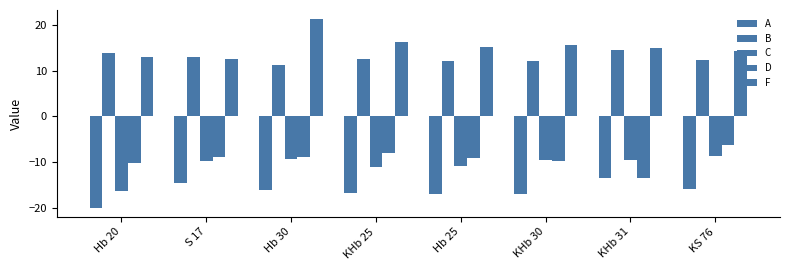

Reading right to left, extract all data points from this chart.

A: -15.7	-13.5	-17.0	-17.0	-16.7	-16.0	-14.5	-19.9
B: 12.3	14.5	12.0	12.0	12.5	11.2	12.9	13.8
C: -8.7	-9.6	-9.5	-10.8	-11.1	-9.3	-9.8	-16.3
D: -6.3	-13.5	-9.6	-9.1	-8.0	-8.9	-8.9	-10.2
F: 14.4	14.8	15.5	15.1	16.2	21.1	12.6	12.9